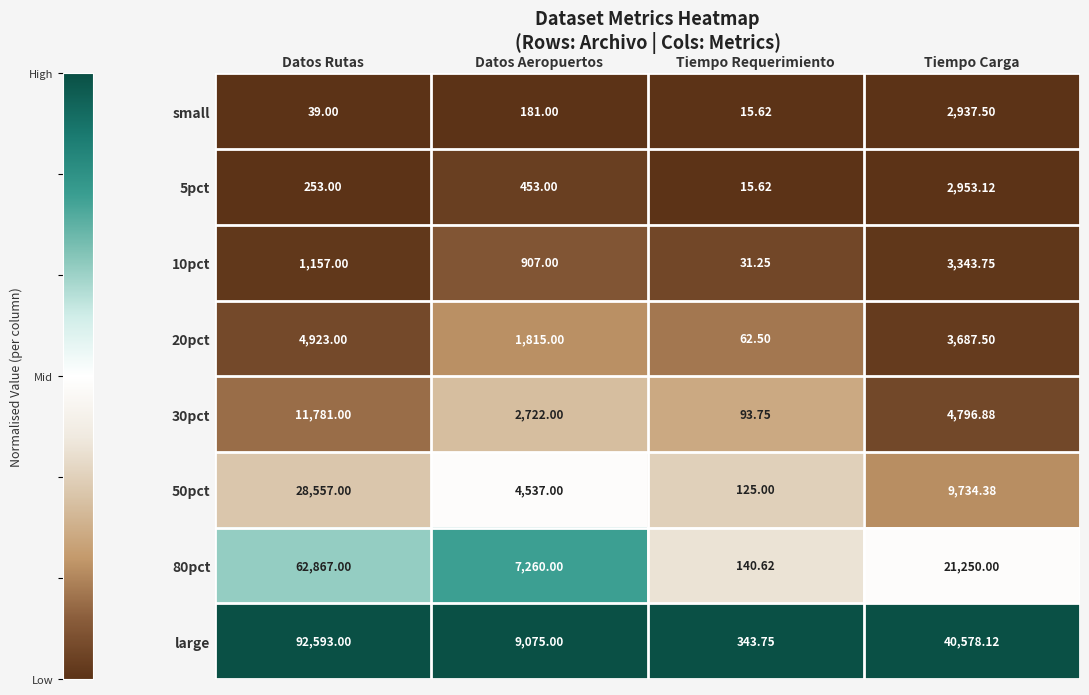

At which category does the chart reach its peak across all series?

Datos Rutas